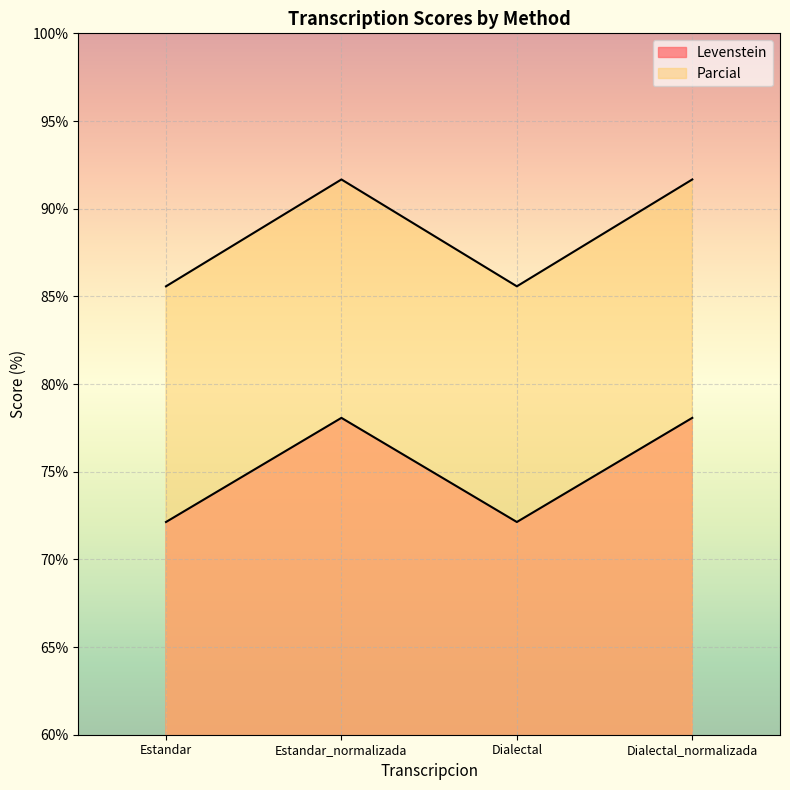

What are all the series names shown in the legend?

Levenstein, Parcial